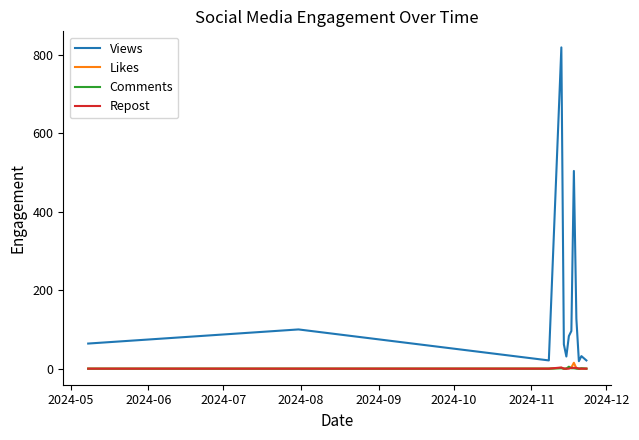

What is the difference between the maximum and minimum values in the Comments series?

5